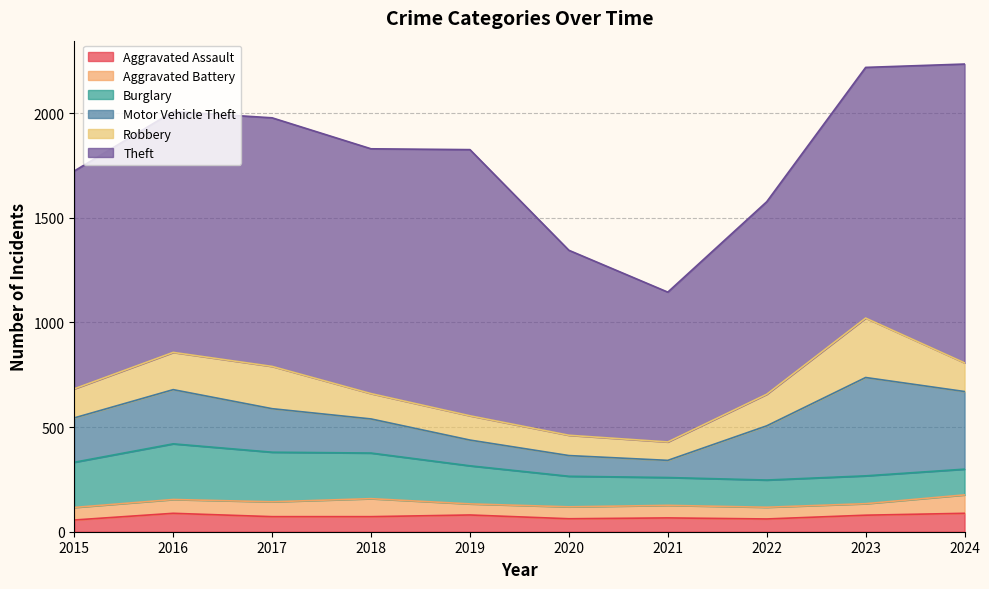

At which category is the sum across all series the highest?

2024